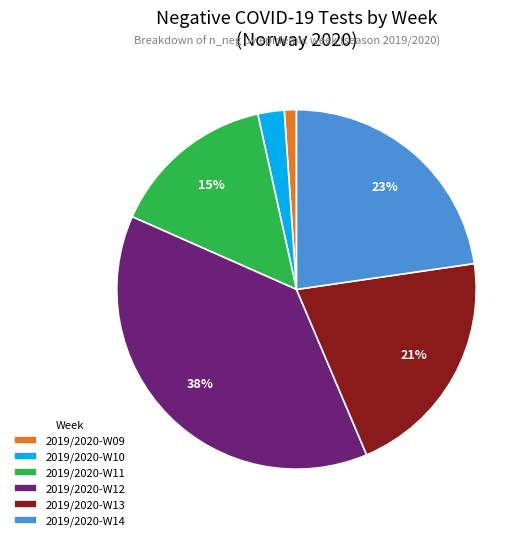

To the nearest percent, what is the difference between the largest and smallest slice percentages?

37%